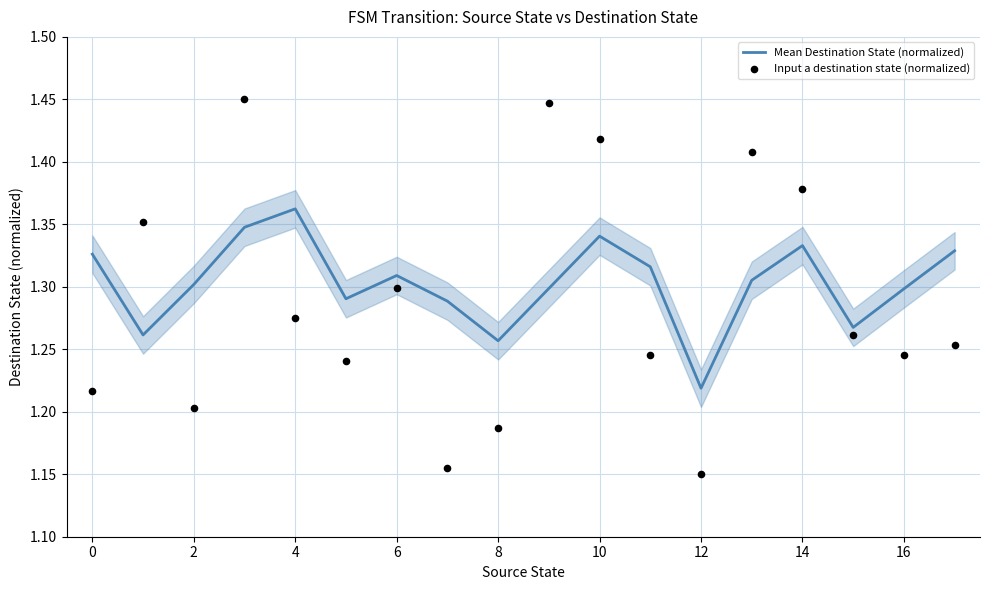

The value of Mean Destination State (normalized) at 16 is 1.3. True or false?

True